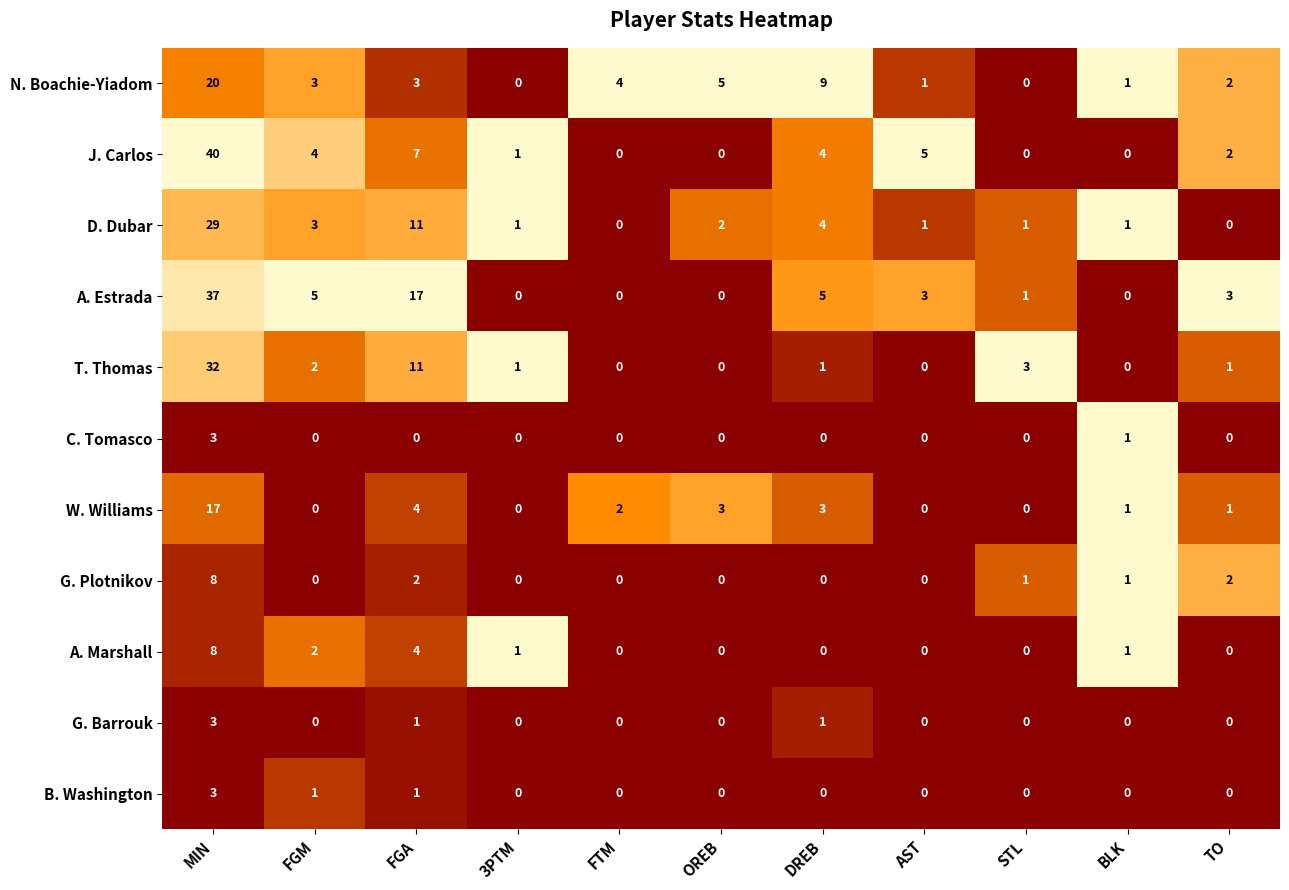

How many positive values does the G. Barrouk series have?

3